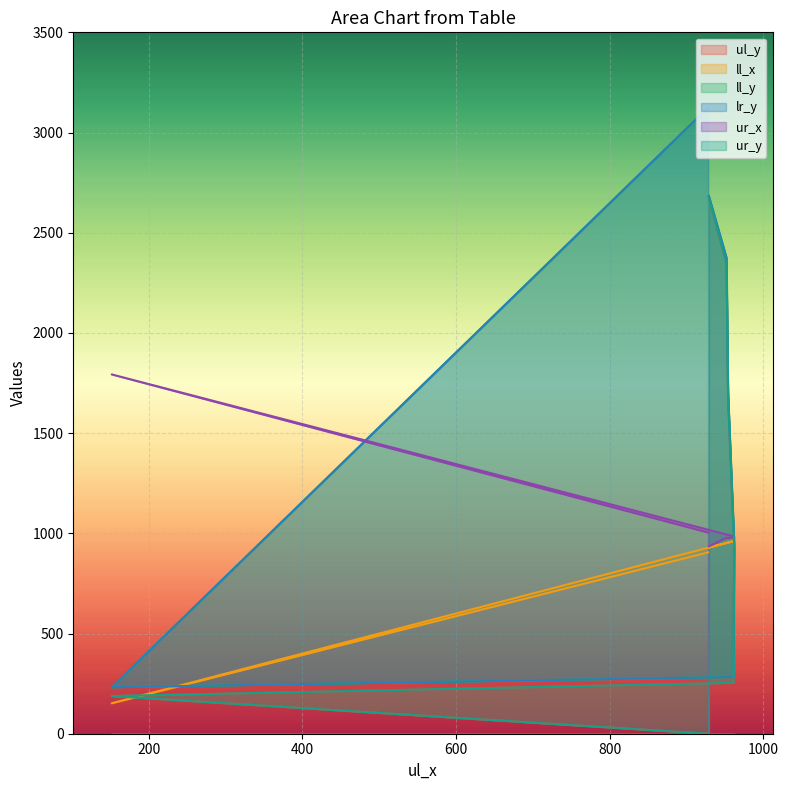

Reading left to right, what are all the values shown in this chart?

ul_y: 928=0	152=188	961=254	962=922	954=1675	952=2344	929=2676
ll_x: 928=905	152=152	961=961	962=962	954=954	952=952	929=929
ll_y: 928=3125	152=232	961=283	962=949	954=1704	952=2374	929=2683
lr_y: 928=3125	152=232	961=283	962=949	954=1704	952=2374	929=2683
ur_x: 928=1004	152=1793	961=985	962=981	954=976	952=978	929=935
ur_y: 928=0	152=188	961=254	962=922	954=1675	952=2344	929=2676